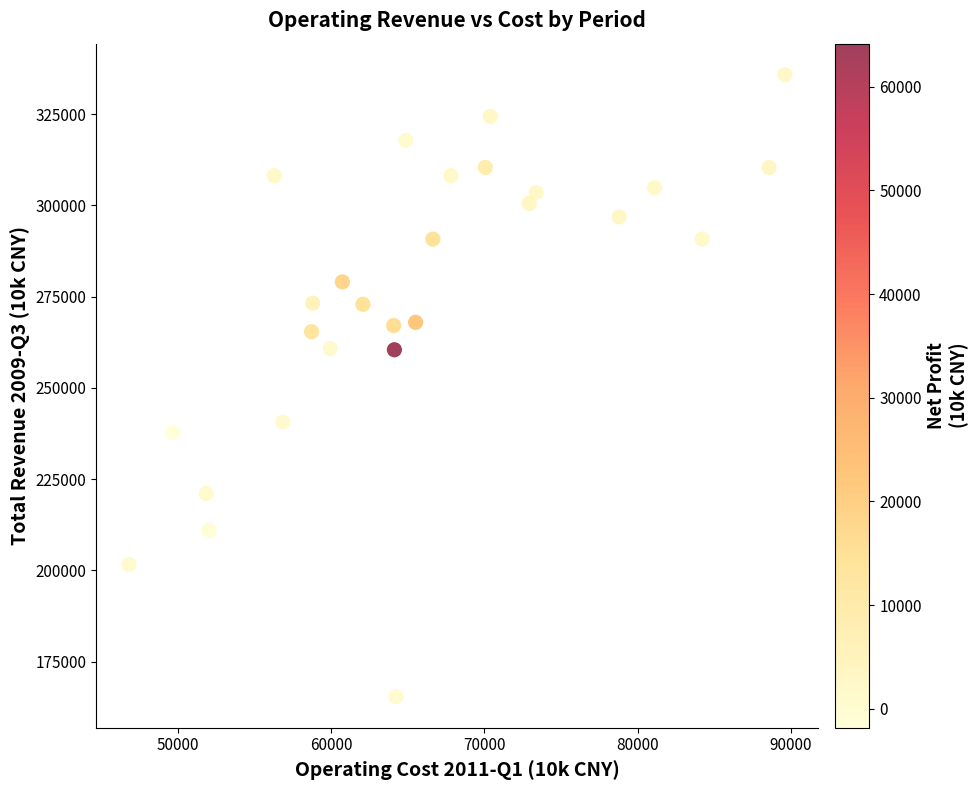

What is the range of X values (max minus min)?

42799